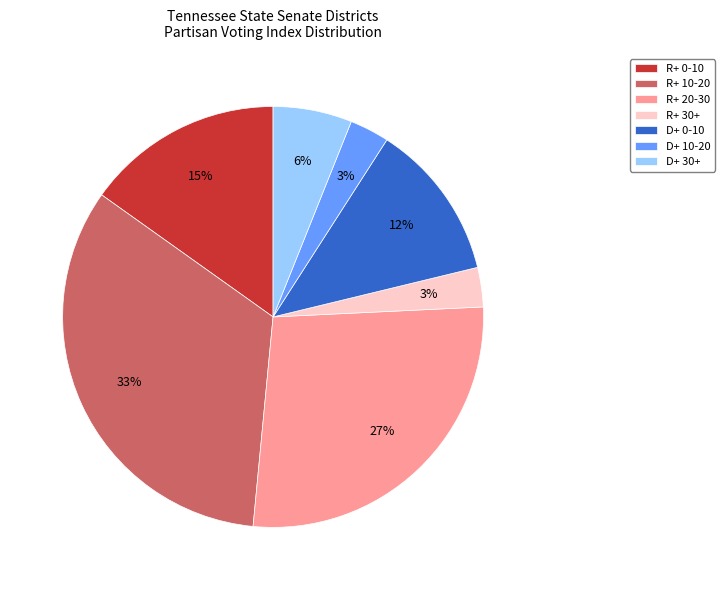

True or false: D+ 10-20 accounts for 3% of the total.

True